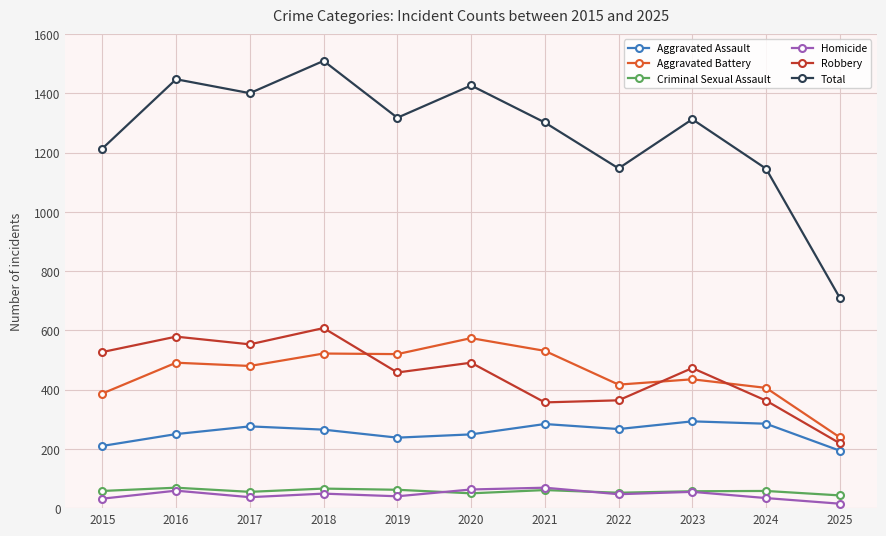

At how many categories does at least one series exceed 982?

10